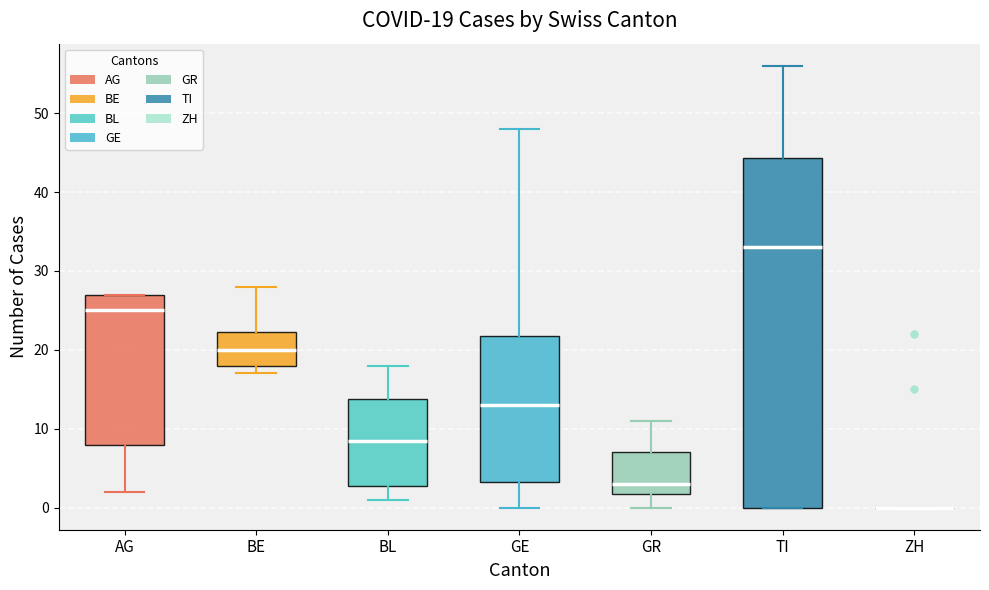

Comparing the boxes themselves (not the whiskers), which one is the tallest?

TI